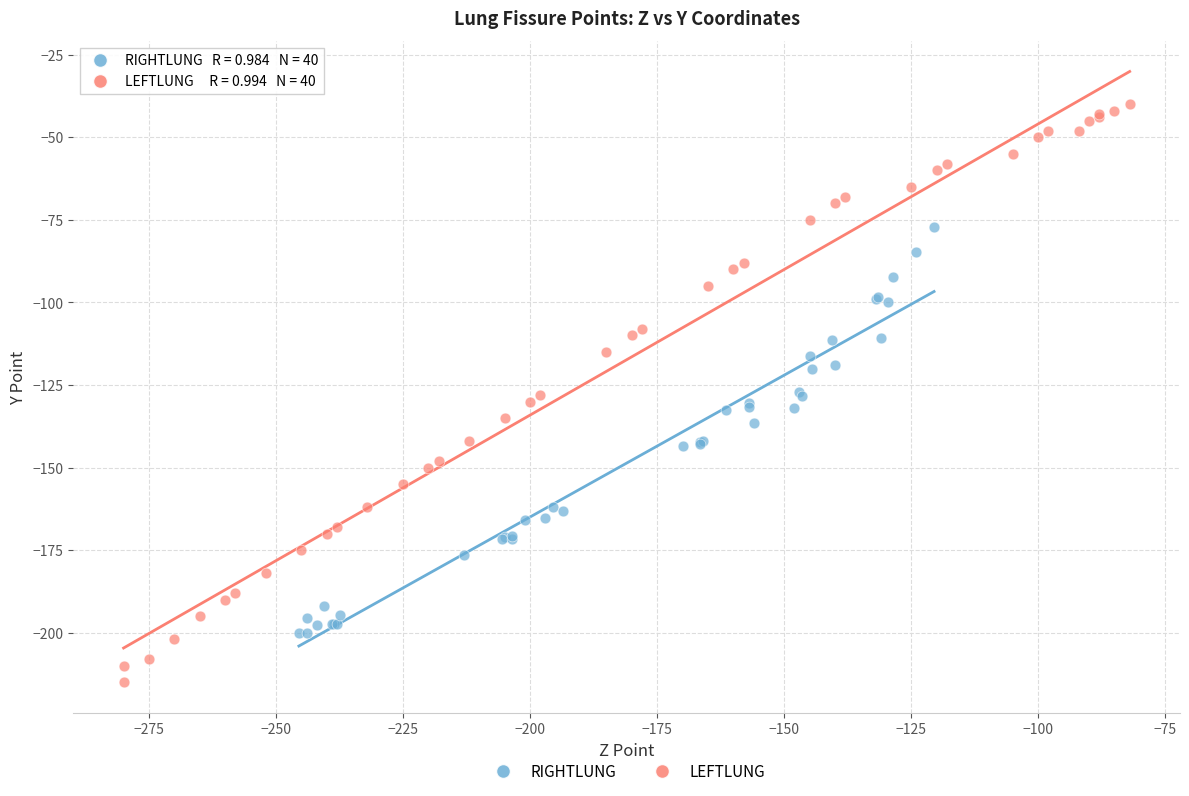

Which series reaches the maximum Y coordinate?

LEFTLUNG